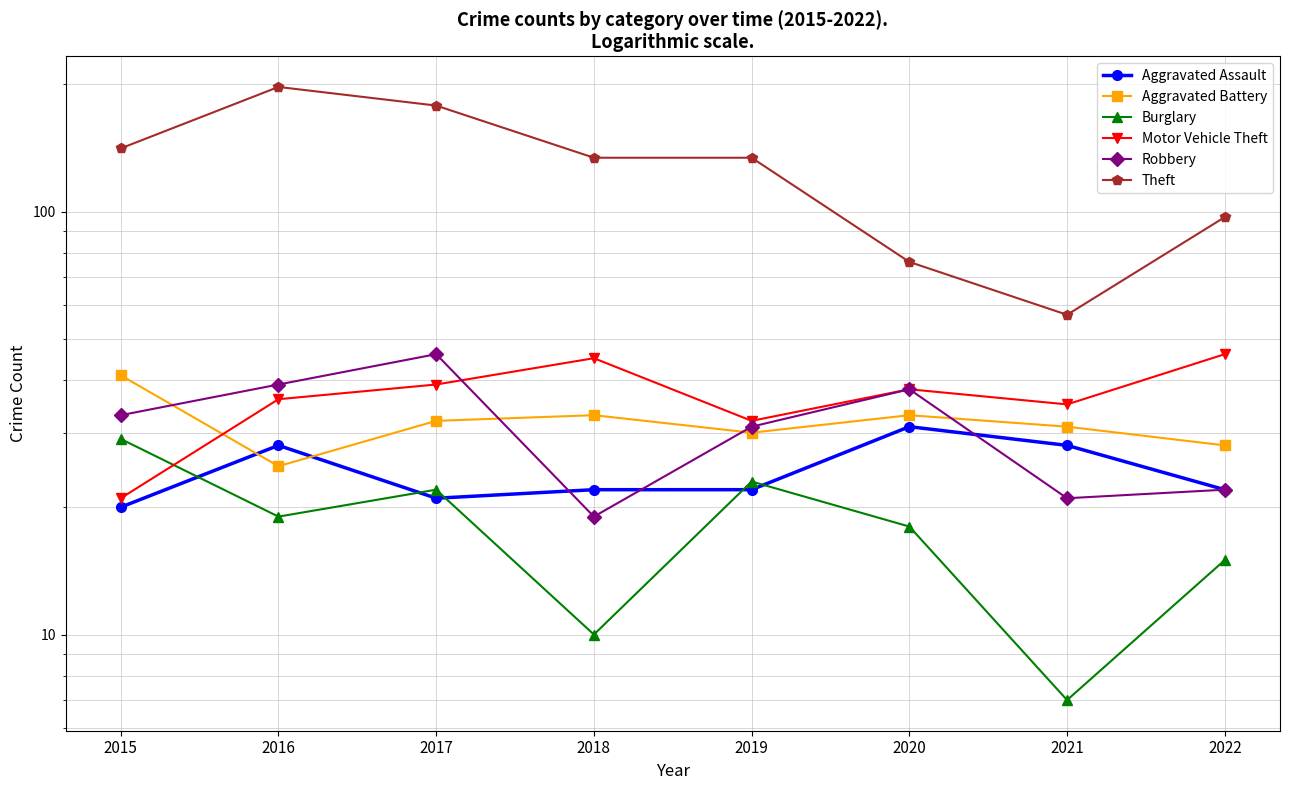

At 2022, list the series in order from smallest to largest.

Burglary, Aggravated Assault, Robbery, Aggravated Battery, Motor Vehicle Theft, Theft